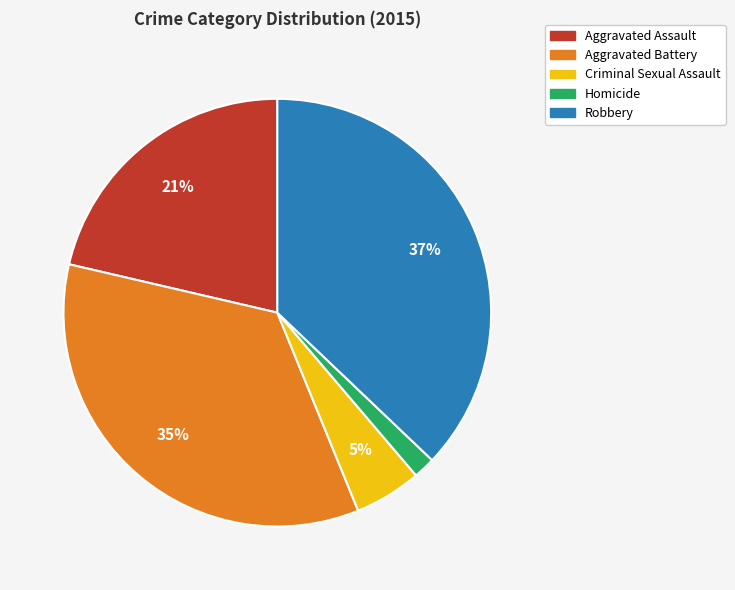

Which category has the smallest portion of the pie?

Homicide